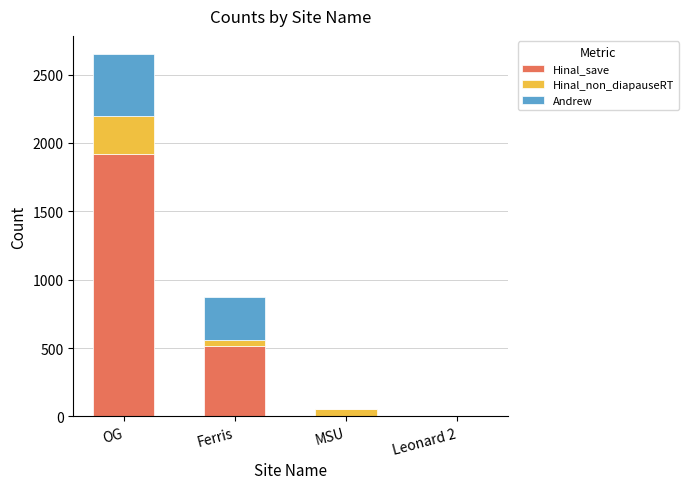

Count the number of categories in the chart.

4